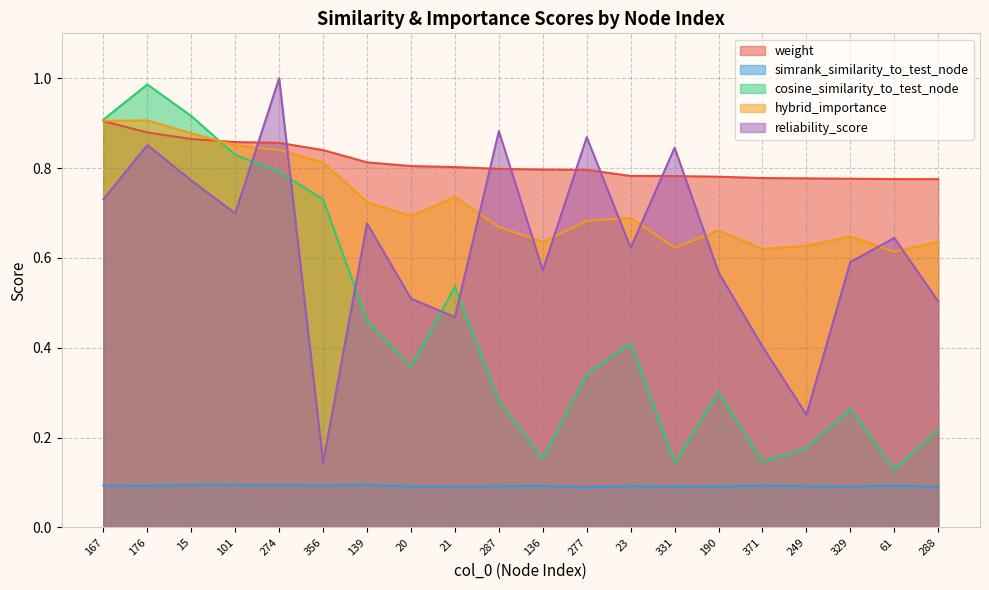

Where is reliability_score nearest to the value 0?

356